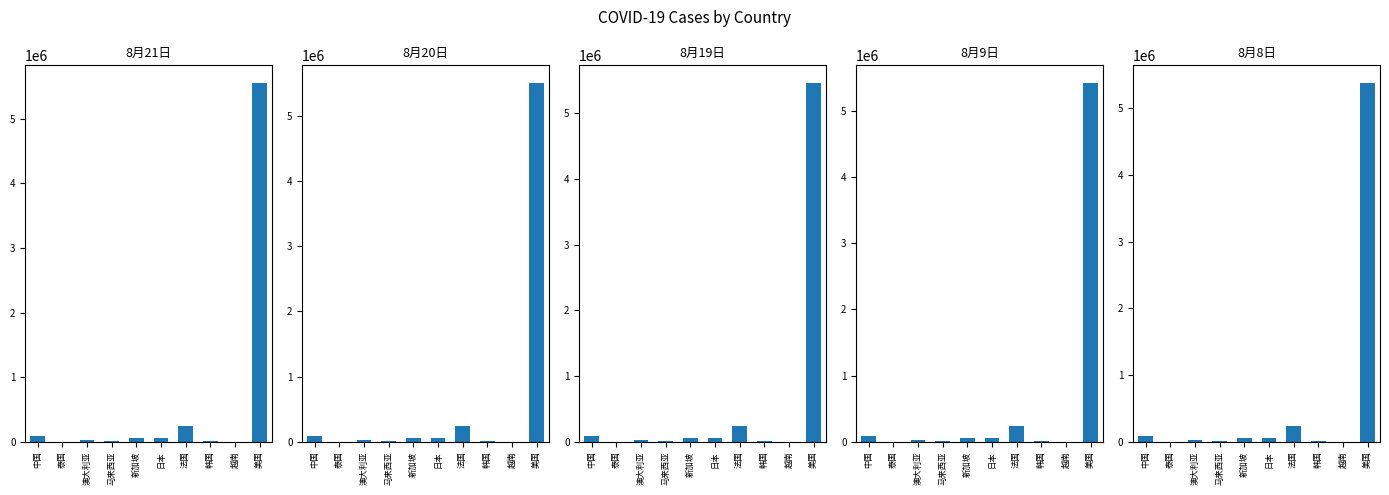

What is the difference between the second highest and second lowest values in the 8月9日 series?

239007